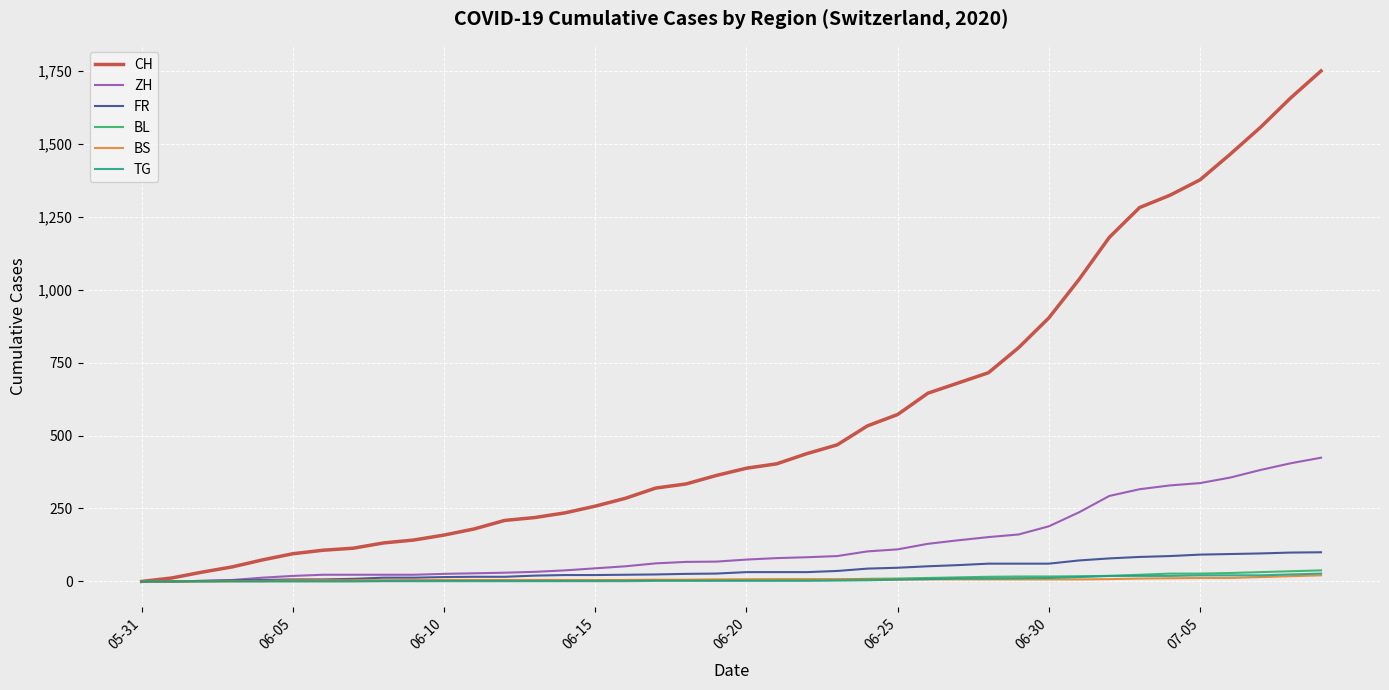

What is the highest value of the ZH series?

424